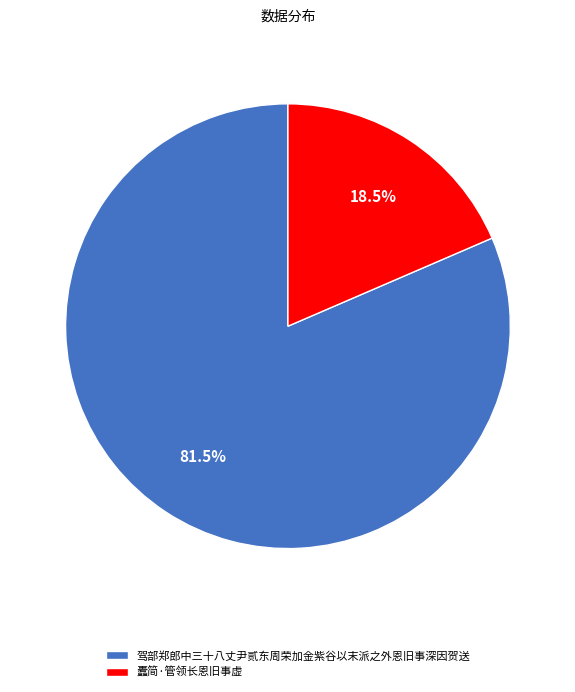

Which category has the biggest portion of the pie?

驾部郑郎中三十八丈尹贰东周荣加金紫谷以末派之外恩旧事深因贺送